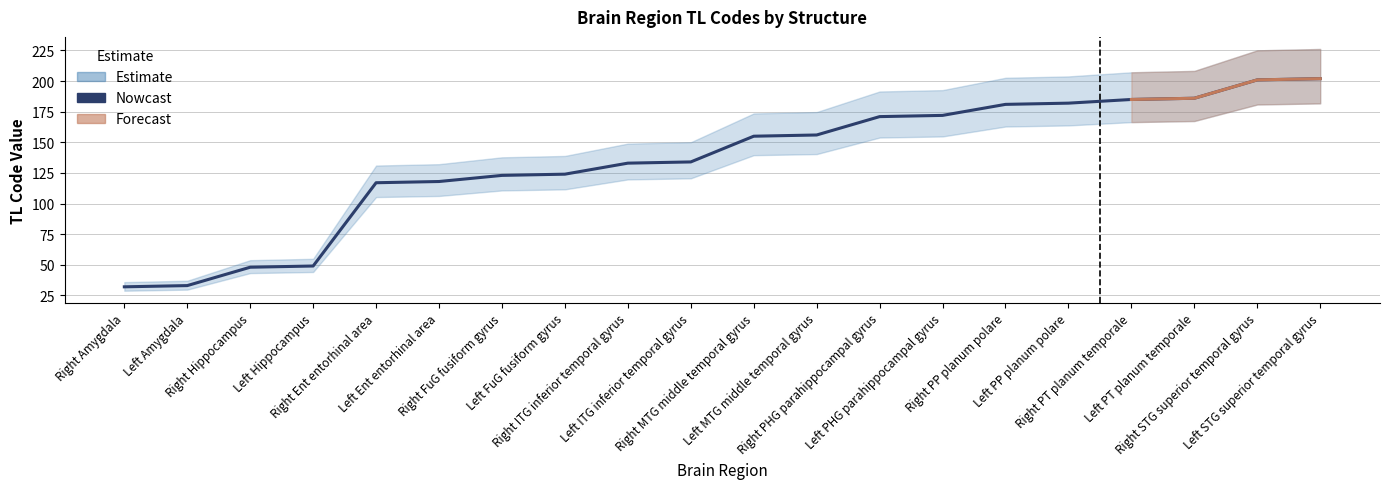

The value at Right STG superior temporal gyrus is 201. True or false?

True